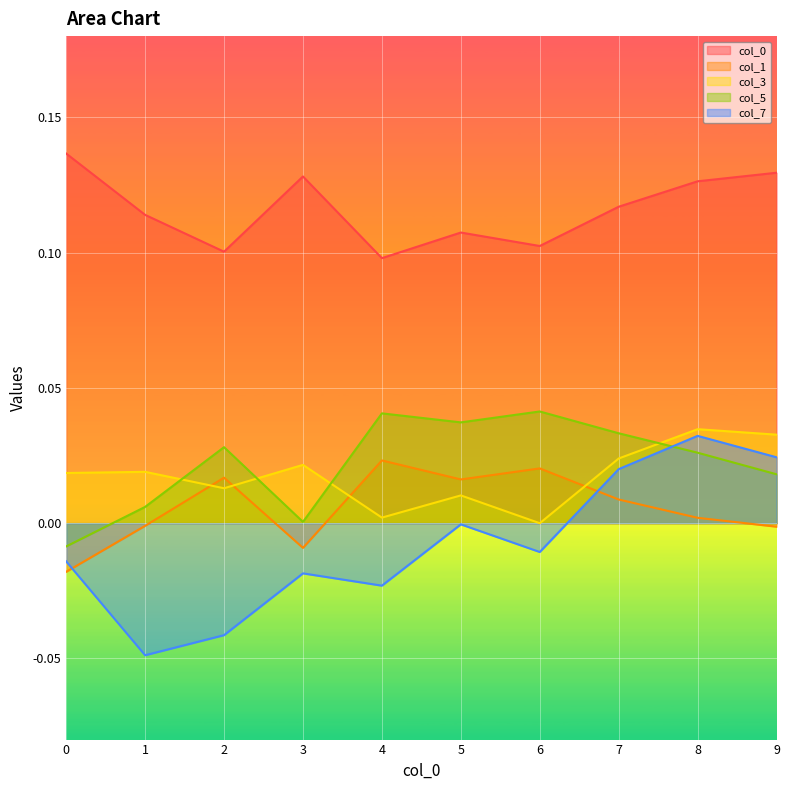

How many intersections are there between 1 and 3?

4